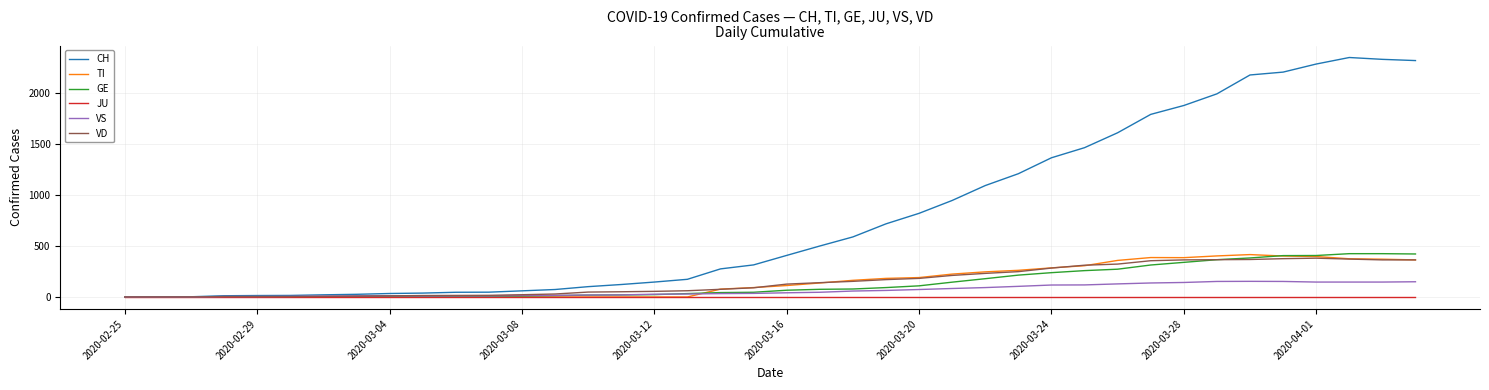

Which series has the widest spread of values?

CH